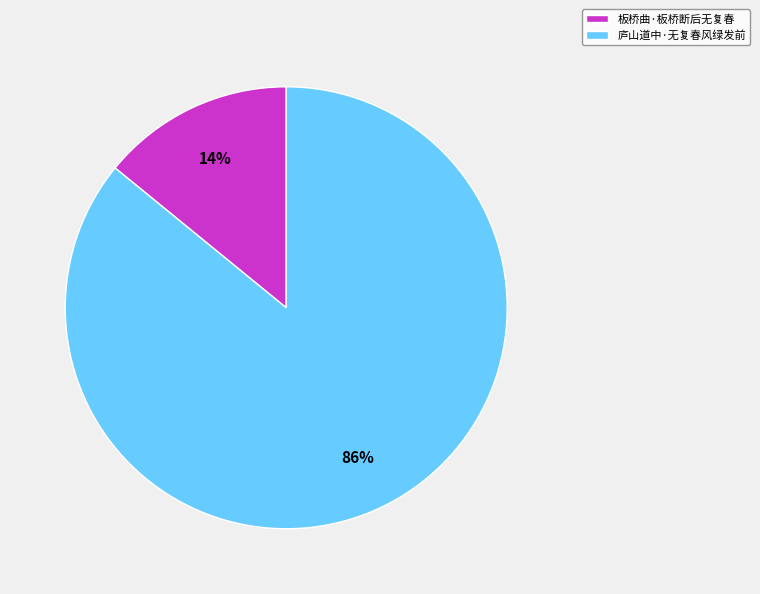

What percentage is the 板桥曲·板桥断后无复春 slice, to the nearest percent?

14%